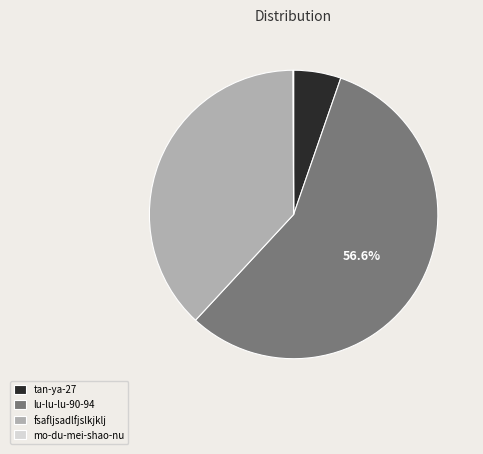

Approximately how many times larger is the value at lu-lu-lu-90-94 compared to tan-ya-27?

10.7